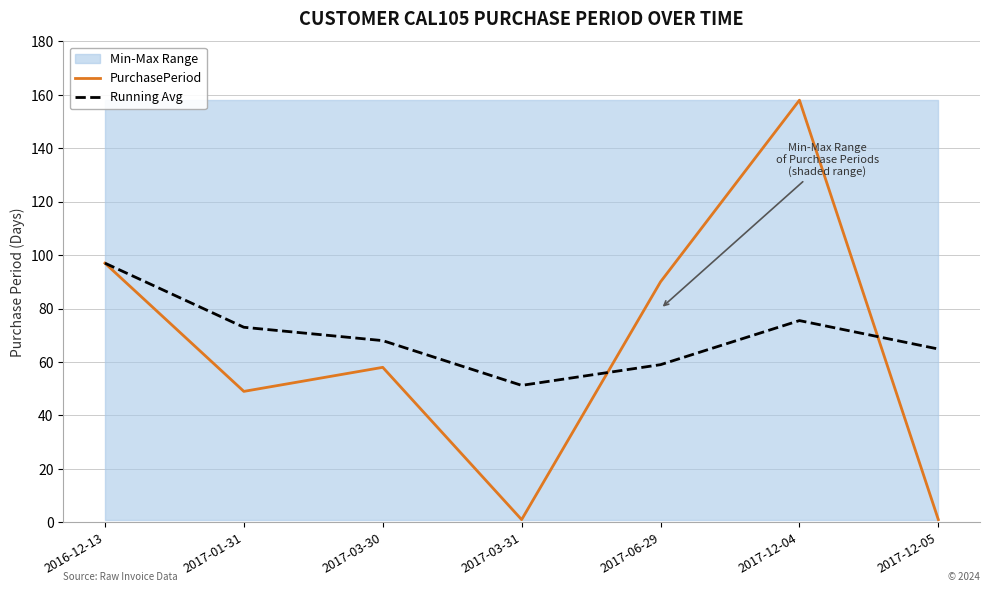

Which series has the largest total across all categories?

Running Avg